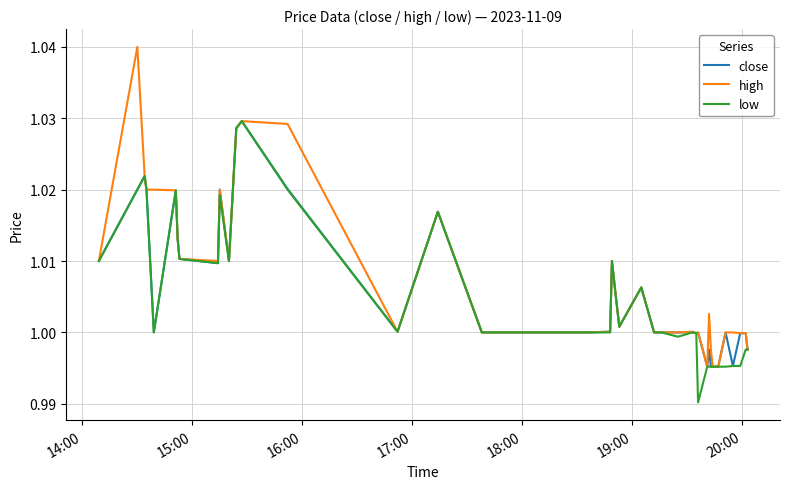

Which series has the largest range (max minus min)?

high